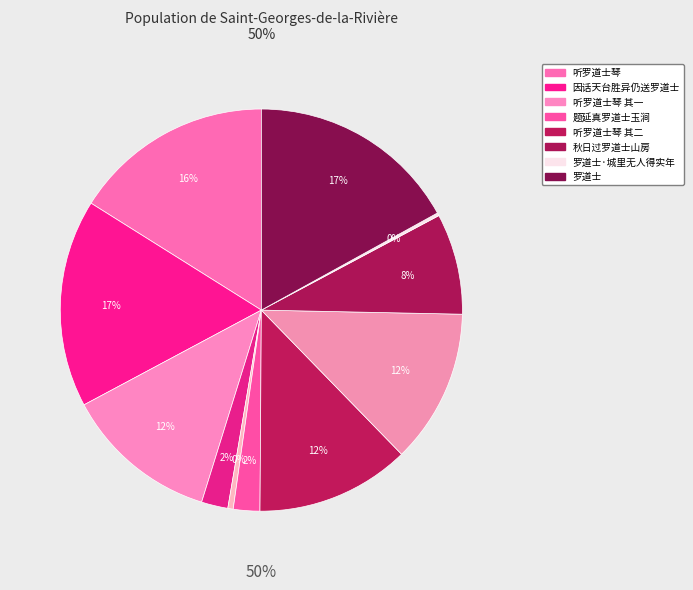

Which has a higher value, 听罗道士琴 or 罗道士·城里无人得实年?

听罗道士琴